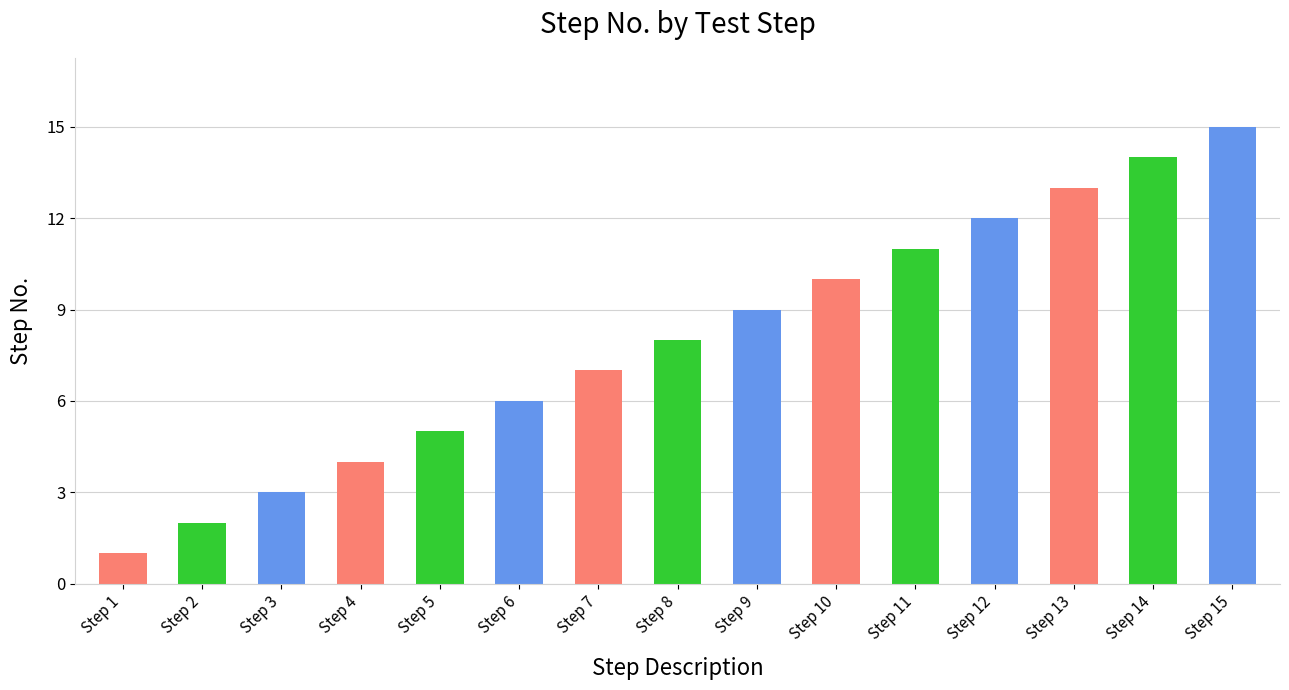

How many bars are there in total?

15